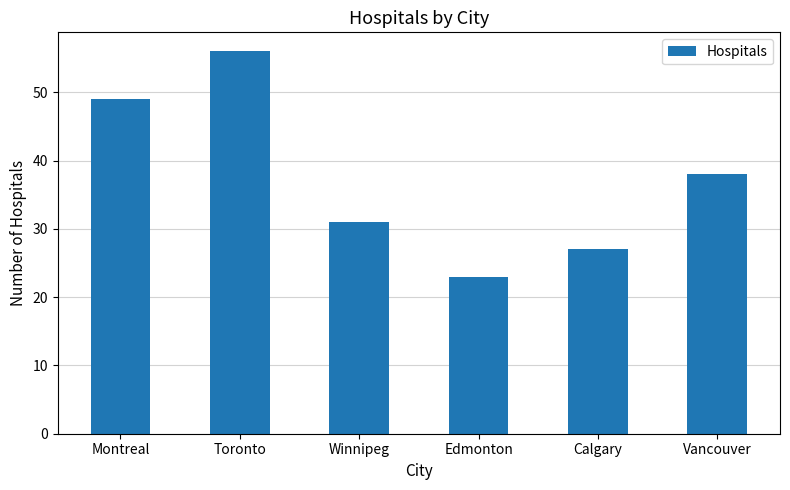

The chart shows a value of 82 at Toronto. True or false?

False